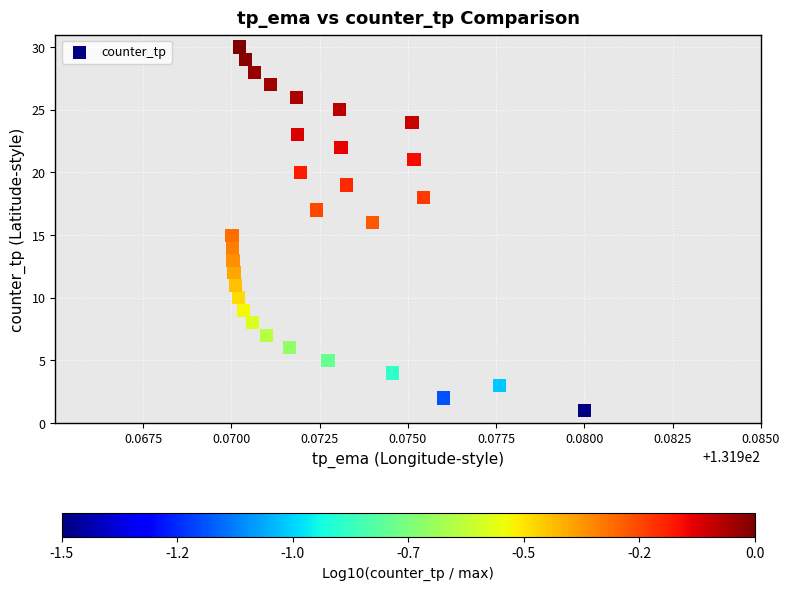

What is the range of Y values (max minus min)?

29